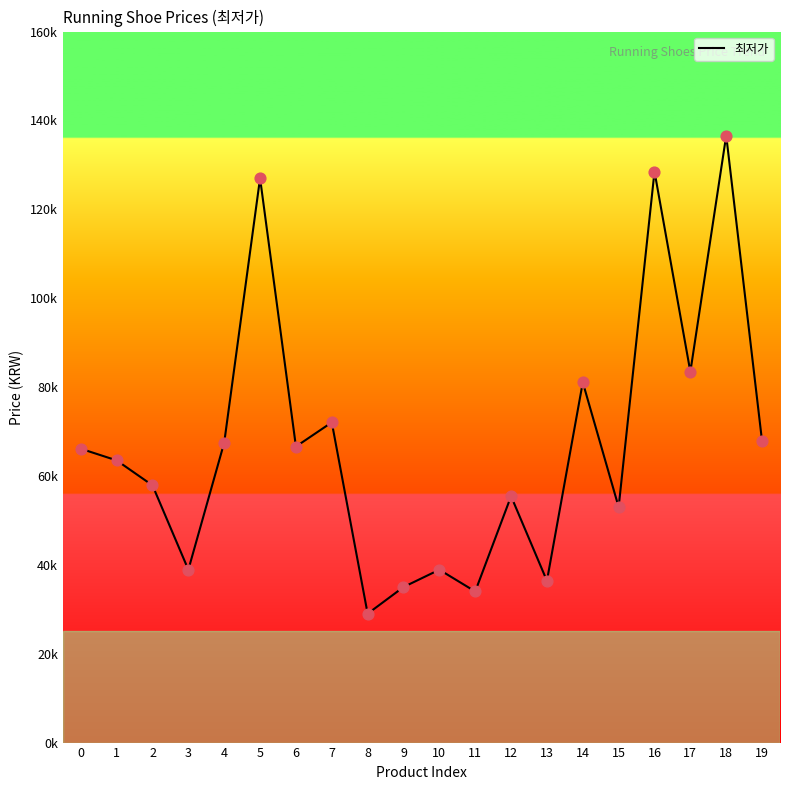

What is the change in value from 9 to 12?

+20440